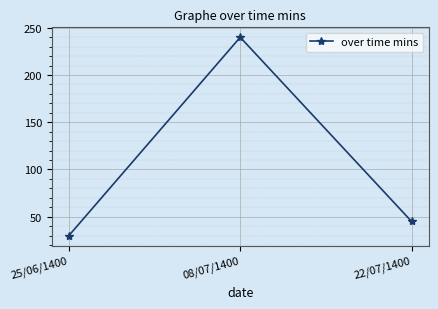

What is the difference between the maximum and minimum values?

210